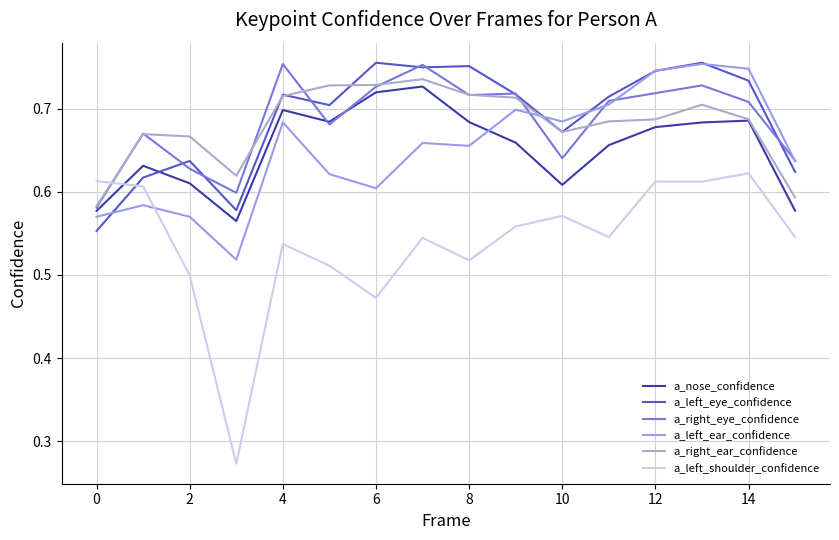

Which series has the widest spread of values?

a_left_shoulder_confidence